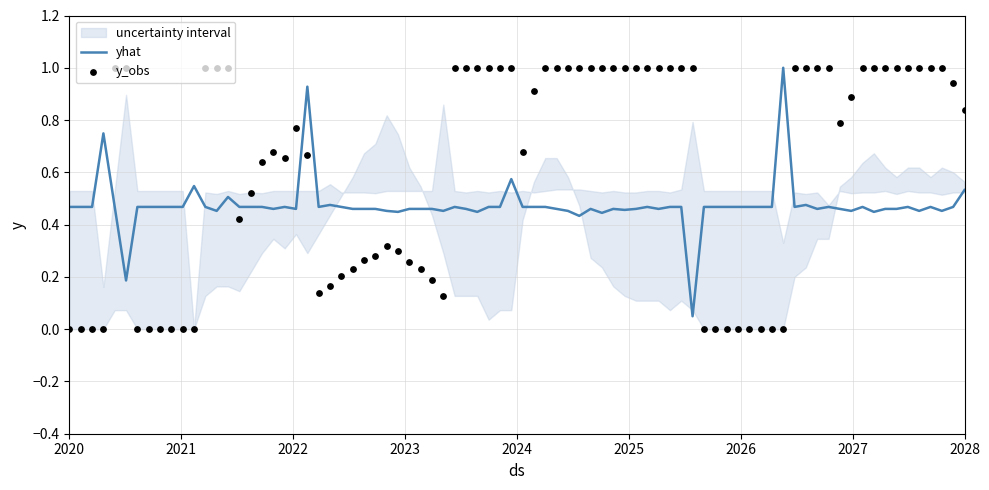

What is the total value across all series at 8?

1.0